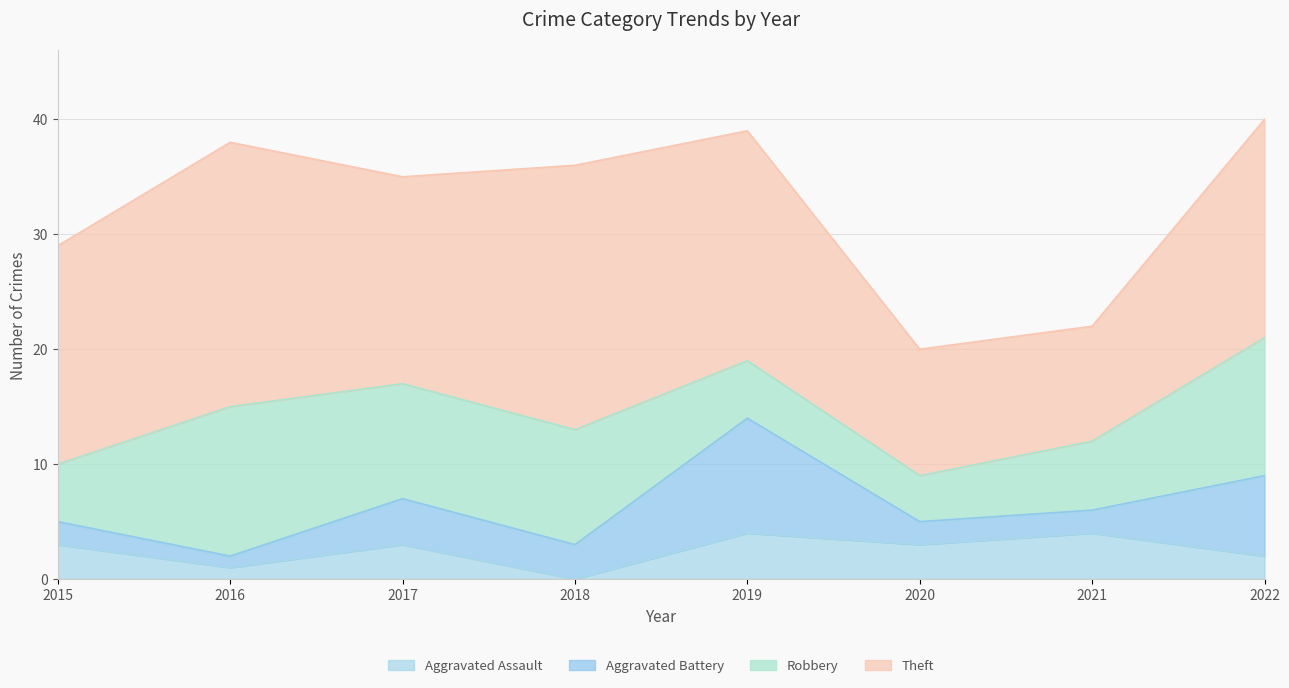

True or false: Theft and Robbery intersect in this chart.

False